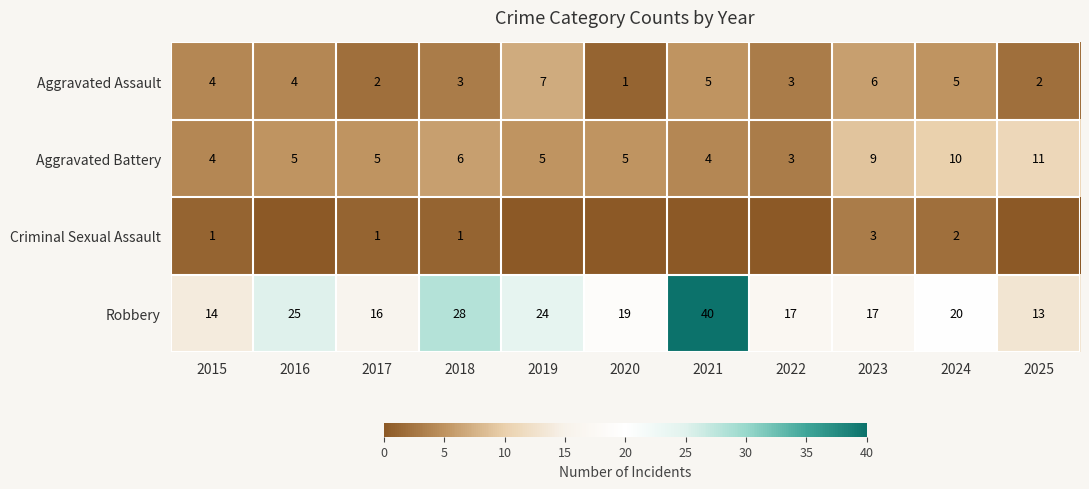

What is the average value of the Aggravated Assault series?

4